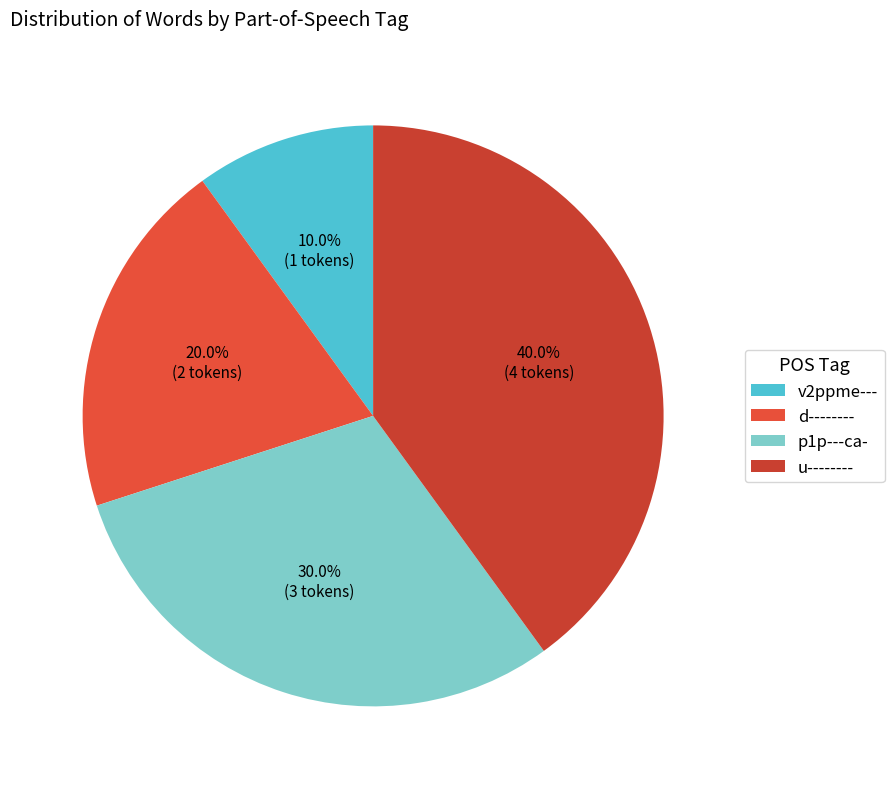

Which slice is the largest?

u--------